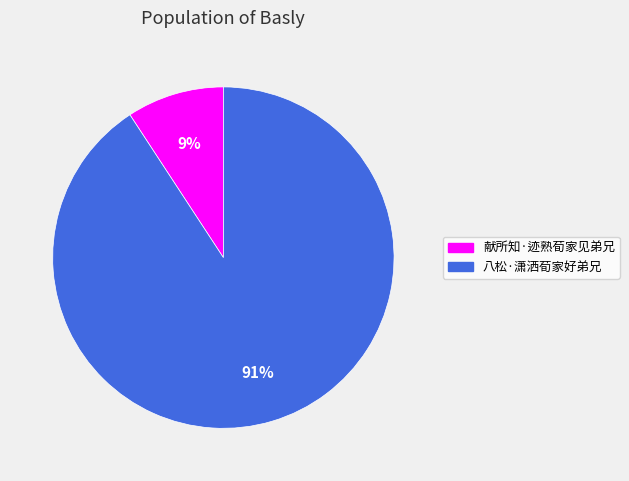

Do 八松·潇洒荀家好弟兄 and 献所知·迹熟荀家见弟兄 together represent more than half of the pie?

Yes